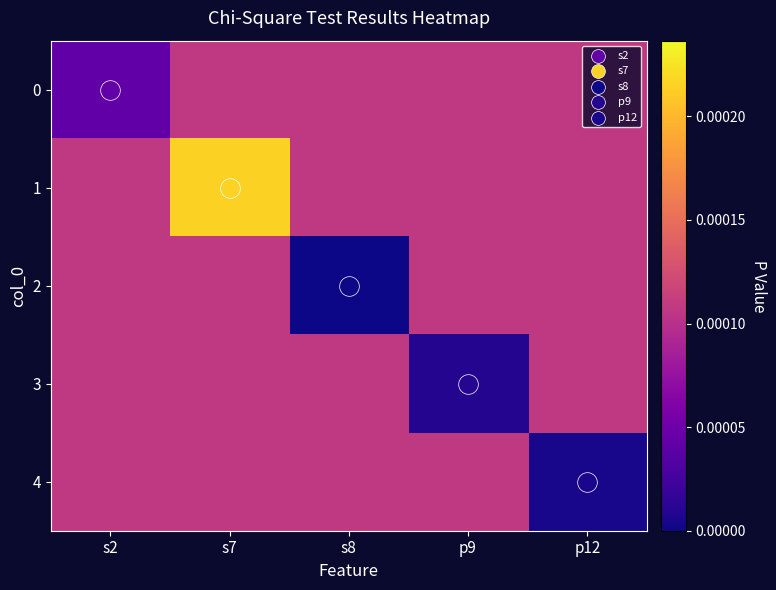

At how many categories does at least one series exceed 0?

5